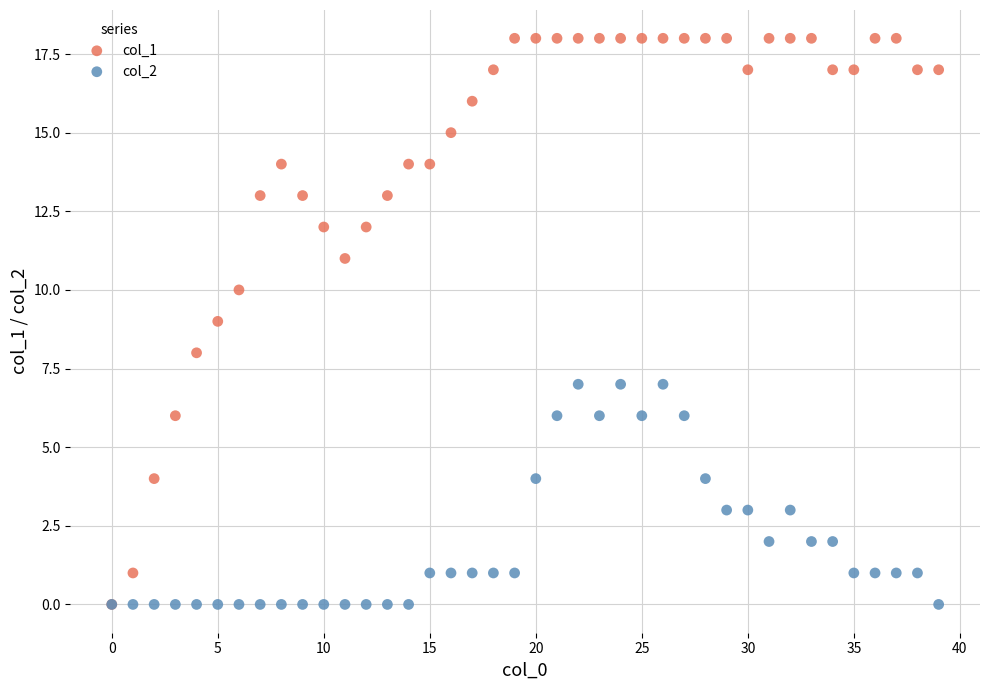

What are all the series names shown in the legend?

col_1, col_2